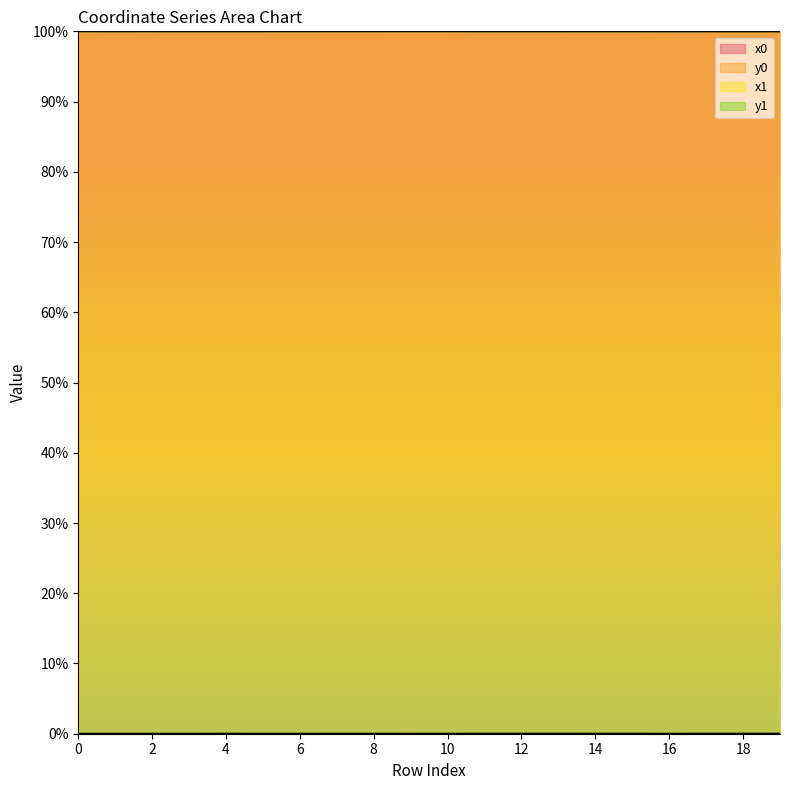

The y0 series shows 0.0 at 0. True or false?

False